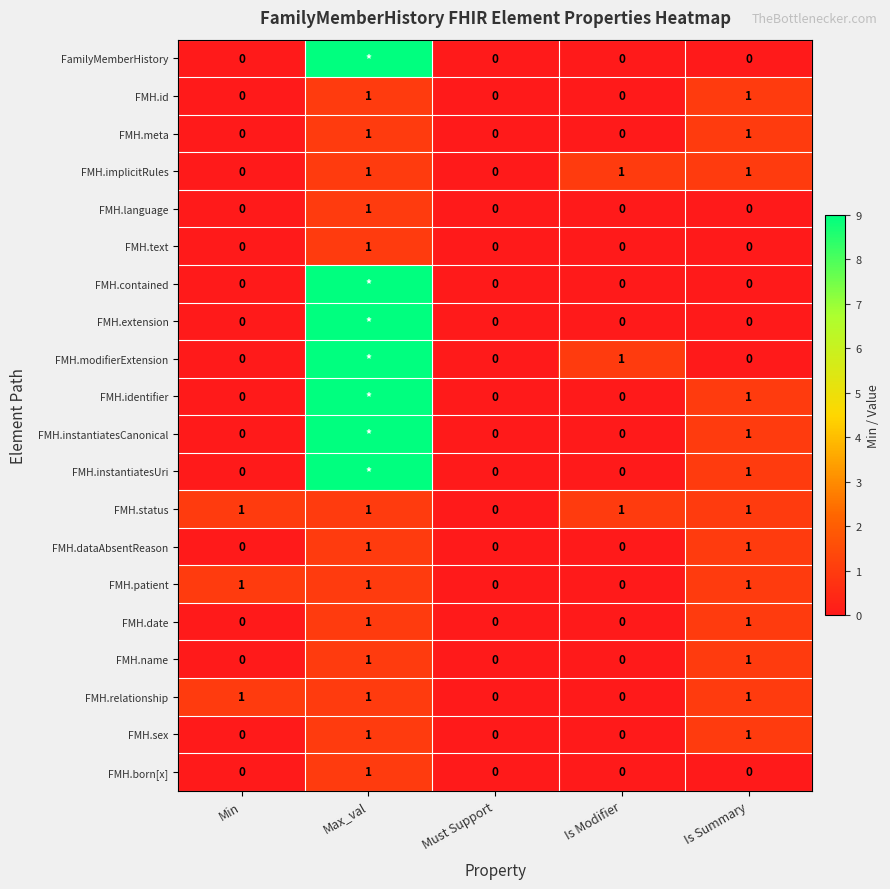

True or false: FMH.date has a value of 0 at Is Modifier.

True